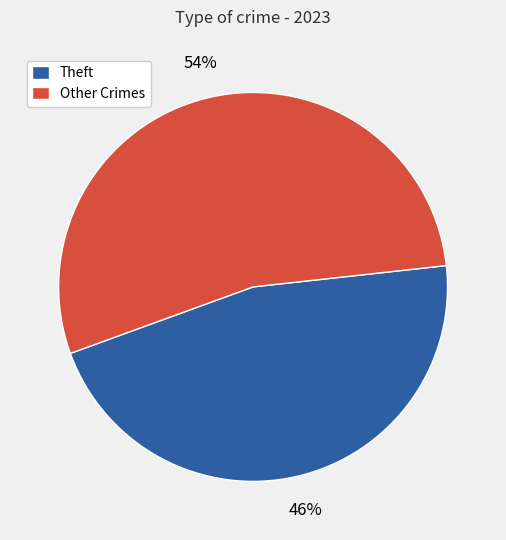

Rank the categories by value from lowest to highest.

Theft, Other Crimes